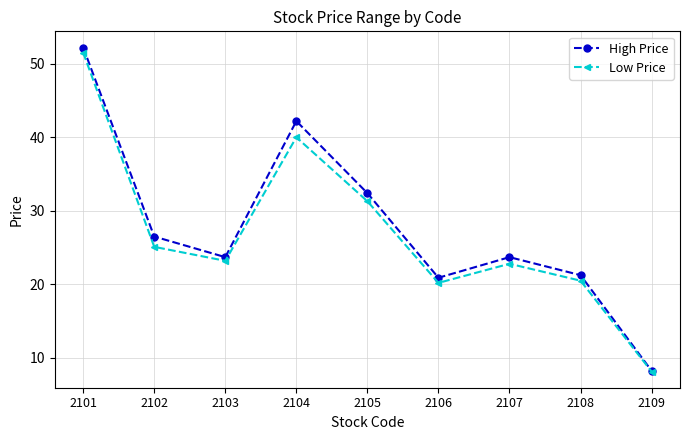

True or false: Low Price has more than 2 interior local peaks.

False